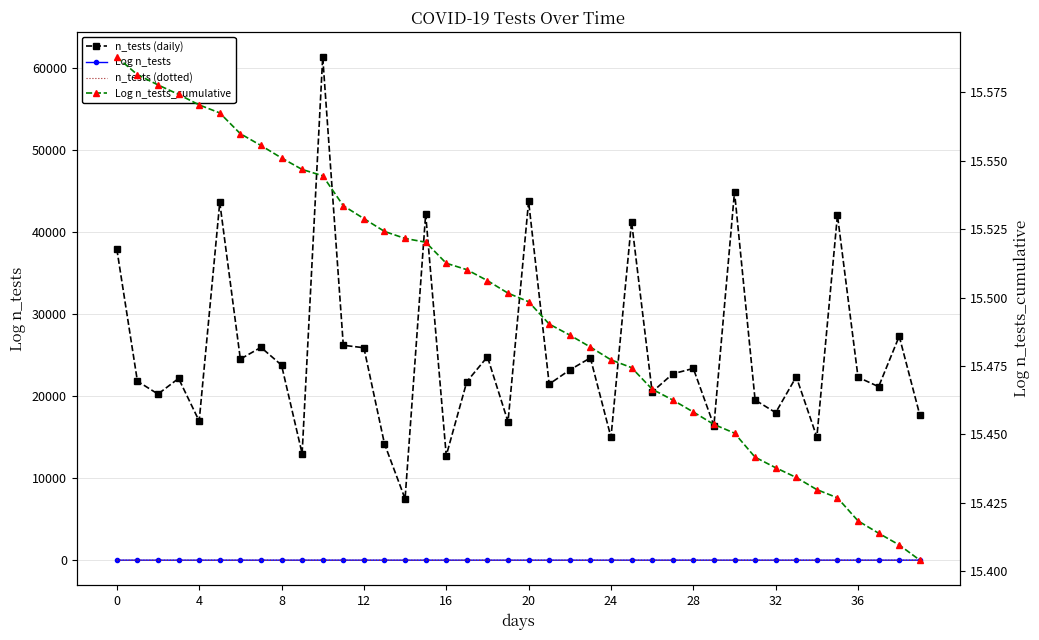

Which series changed the most between 24 and 29?

n_tests (daily)